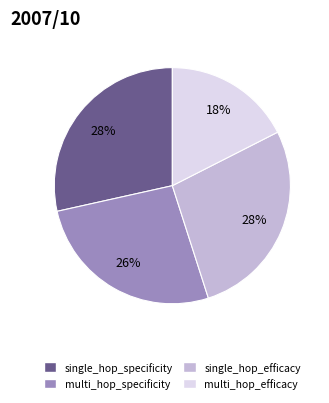

The multi_hop_specificity slice represents 18% of the pie. True or false?

False